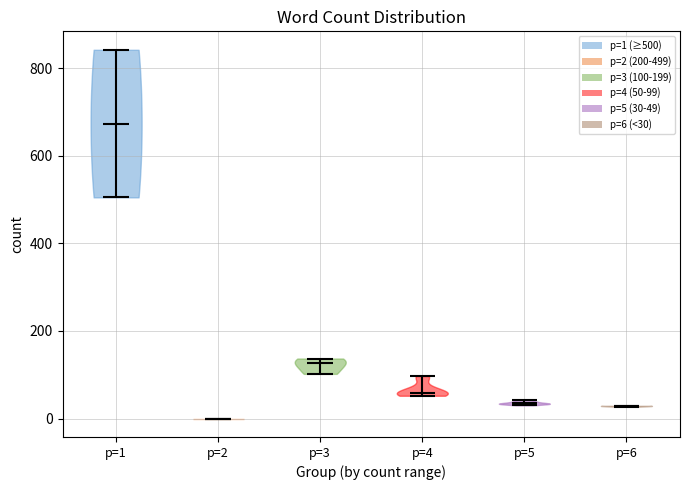

Which violin has the highest median line?

p=1